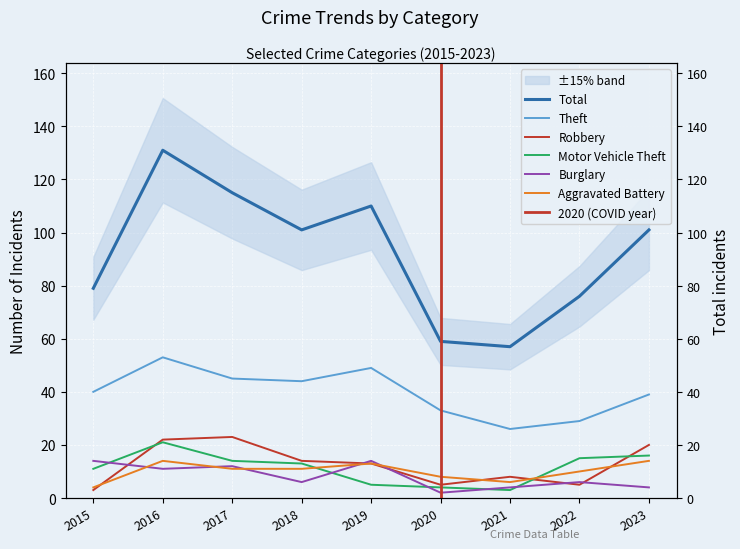

Which has a higher value, 2019 or 2021?

2019